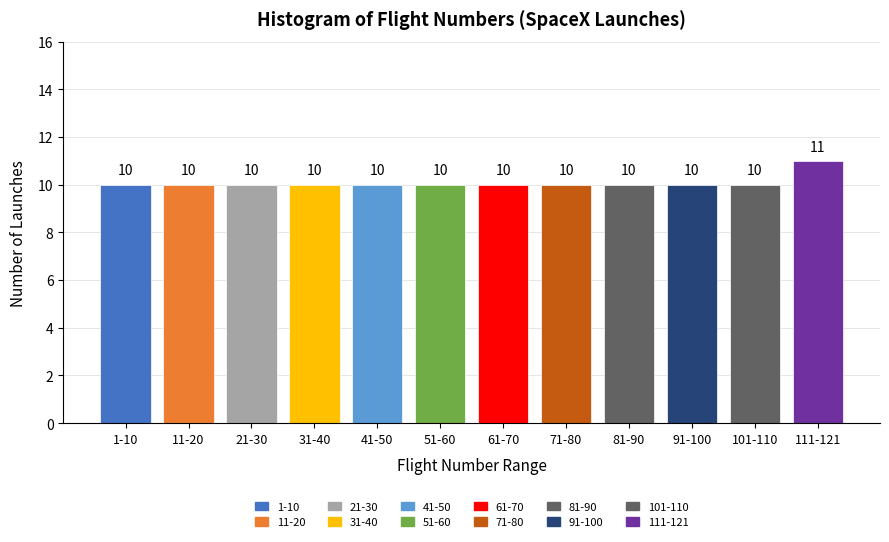

Reading right to left, transcribe all the data shown in this chart.

111-121=11	101-110=10	91-100=10	81-90=10	71-80=10	61-70=10	51-60=10	41-50=10	31-40=10	21-30=10	11-20=10	1-10=10